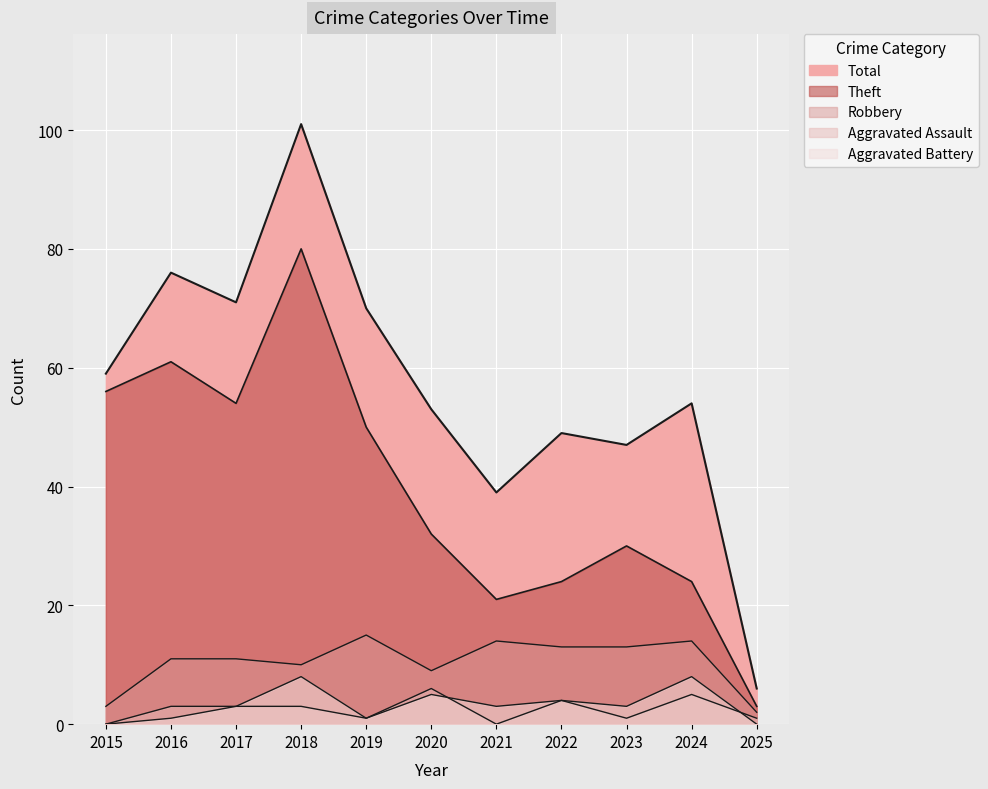

How many categories are shown in the chart?

11